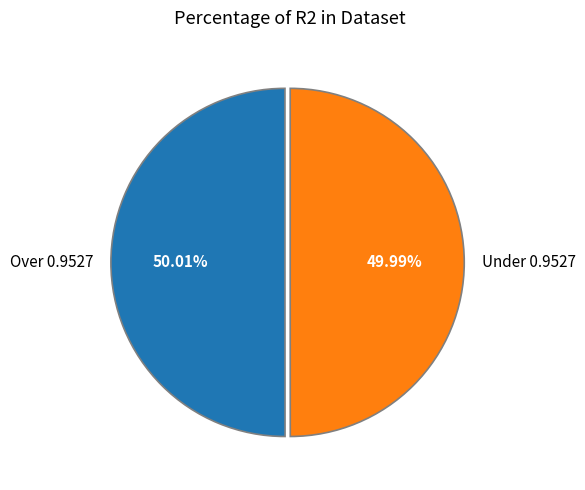

What is the ratio of the value at Over 0.9527 to the value at Under 0.9527?

1.0